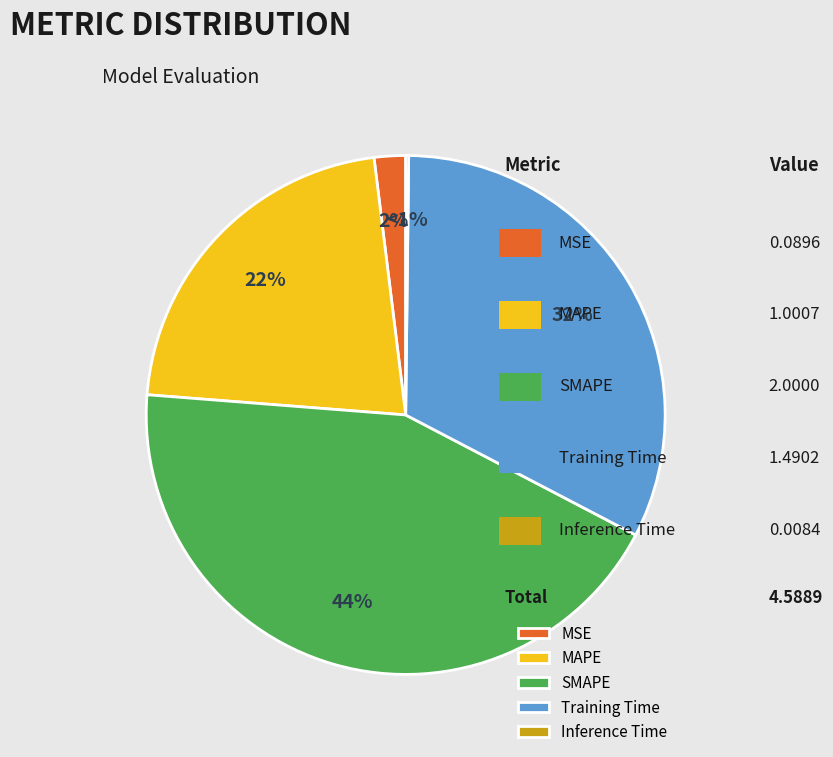

How much of the chart is everything except MSE?

98.0%